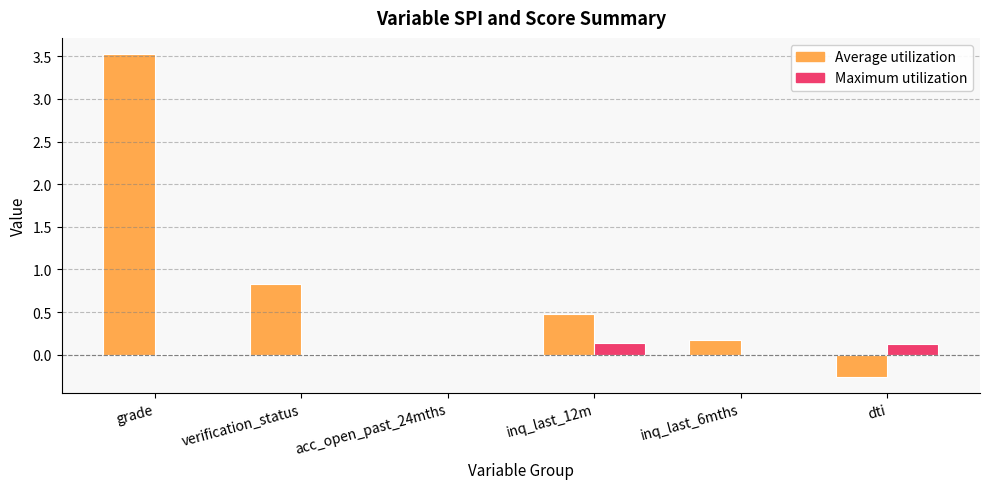

Which category has the highest value across all series?

grade